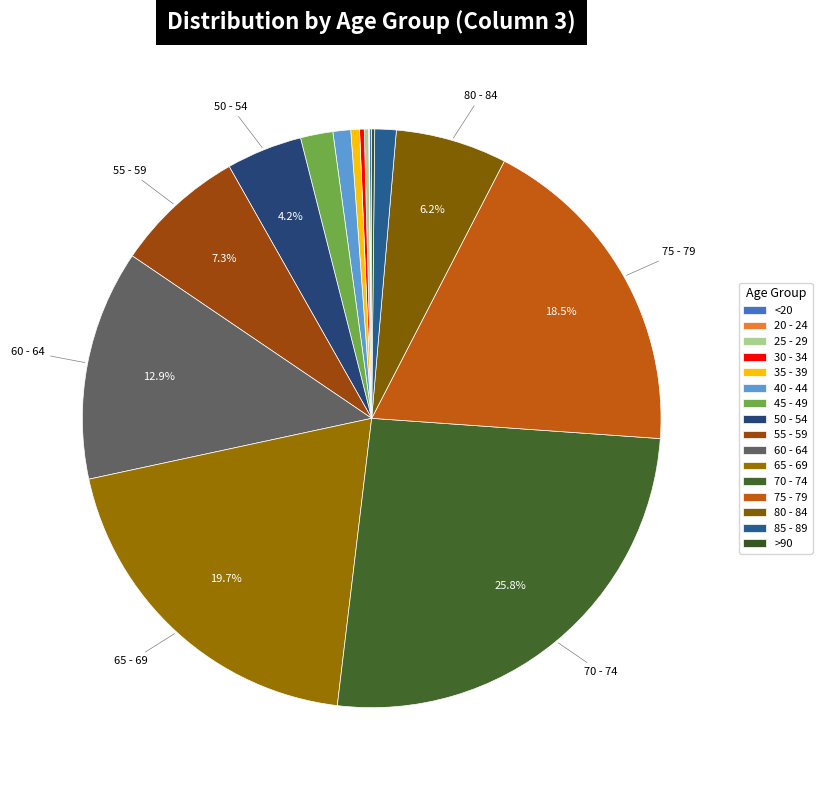

Rank the categories by value from lowest to highest.

20 - 24, <20, >90, 25 - 29, 30 - 34, 35 - 39, 40 - 44, 85 - 89, 45 - 49, 50 - 54, 80 - 84, 55 - 59, 60 - 64, 75 - 79, 65 - 69, 70 - 74